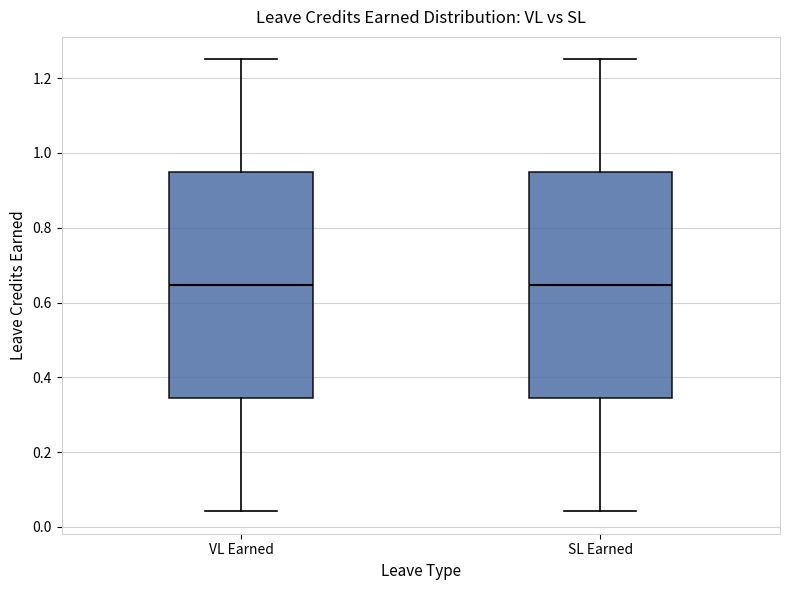

Reading left to right, transcribe this box plot: for each box, give where its median line is, the range the box spans, and where its two whiskers end, as read against the y-axis. The values are not printed on the chart, so give them approximately, as read against the axis.

VL Earned: median 0.64, box 0.34 to 0.94, whiskers 0.04 to 1.26
SL Earned: median 0.64, box 0.34 to 0.94, whiskers 0.04 to 1.26